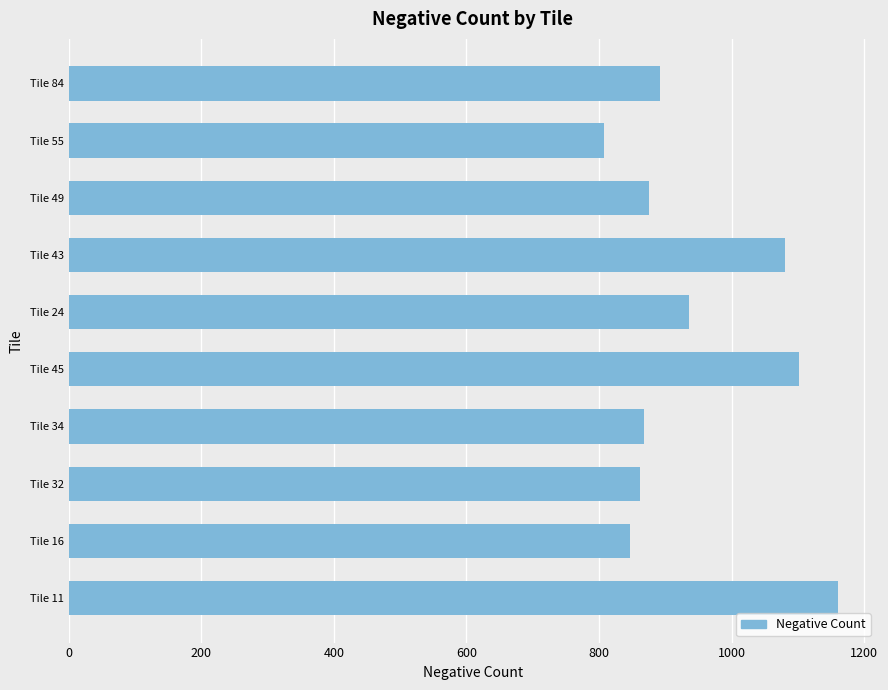

Approximately how many times larger is the value at Tile 45 compared to Tile 34?

1.3